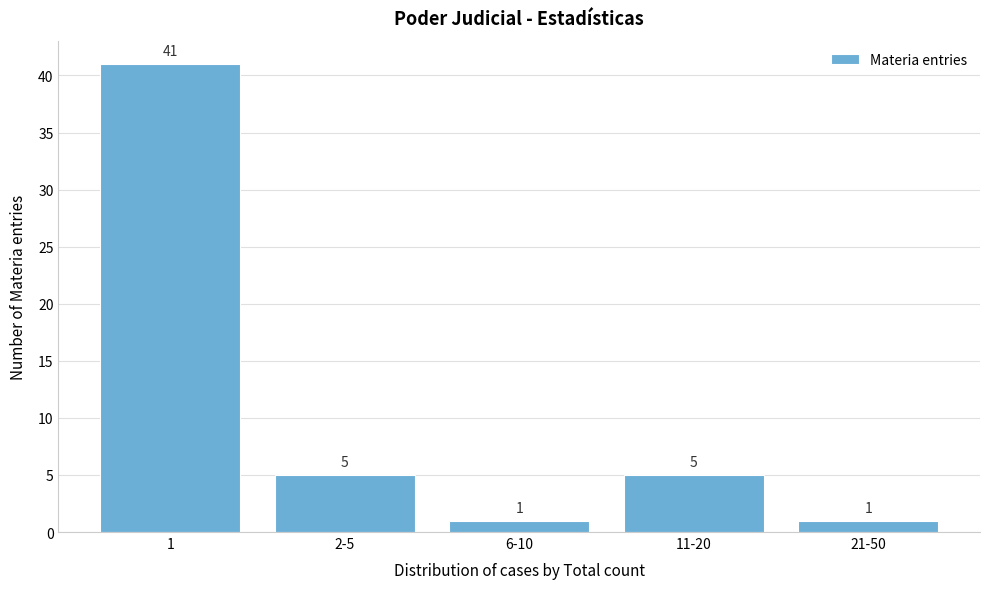

Reading right to left, list all the values displayed in this chart.

1	5	1	5	41